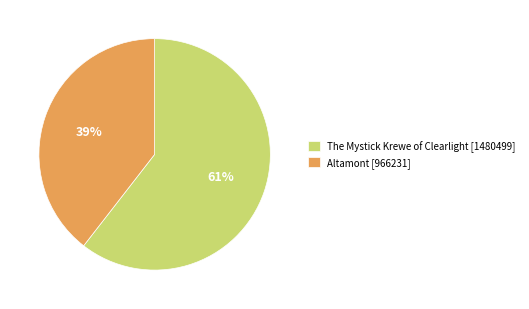

What is the majority slice?

The Mystick Krewe of Clearlight [1480499]